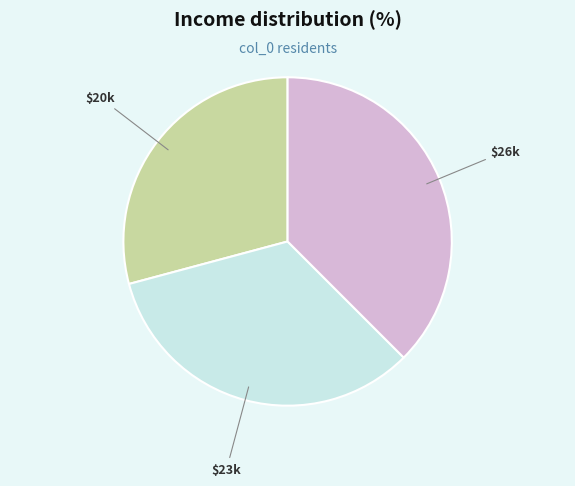

Is there a majority slice in this chart?

No